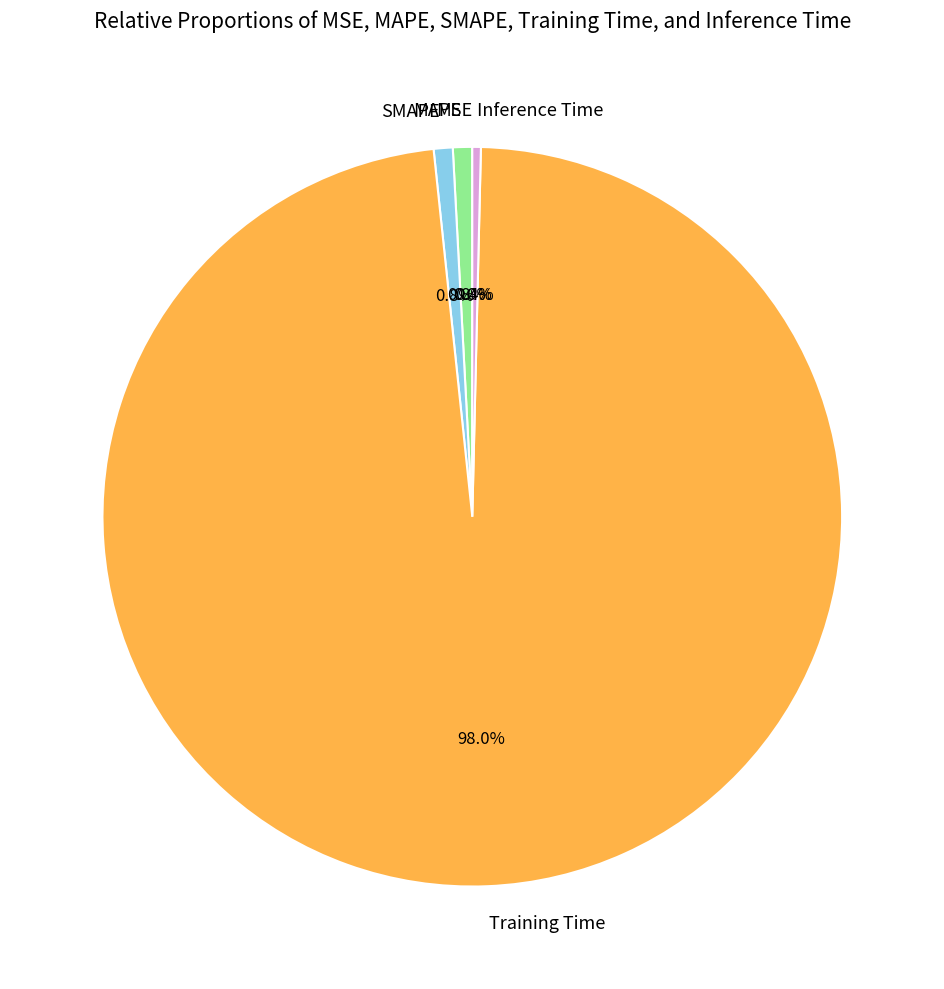

Which slice is the largest?

Training Time